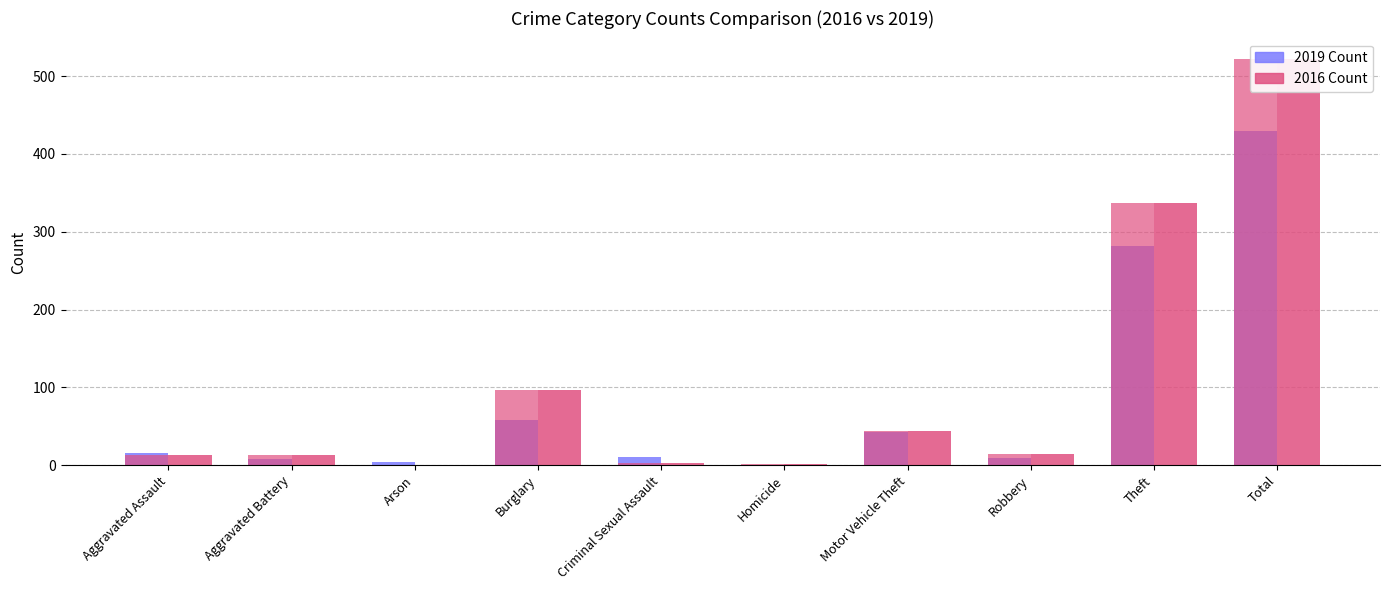

At which category does the chart reach its peak across all series?

Total